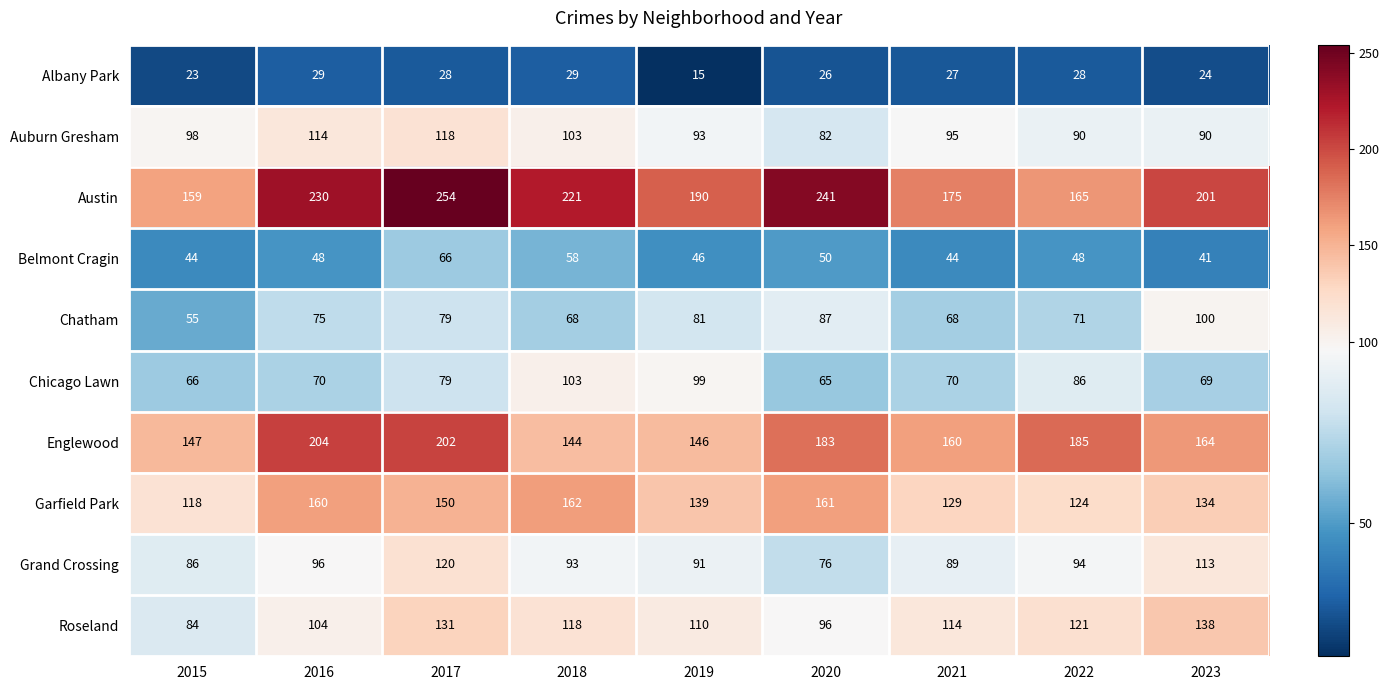

Is it true that Roseland equals 114 at 2021?

True